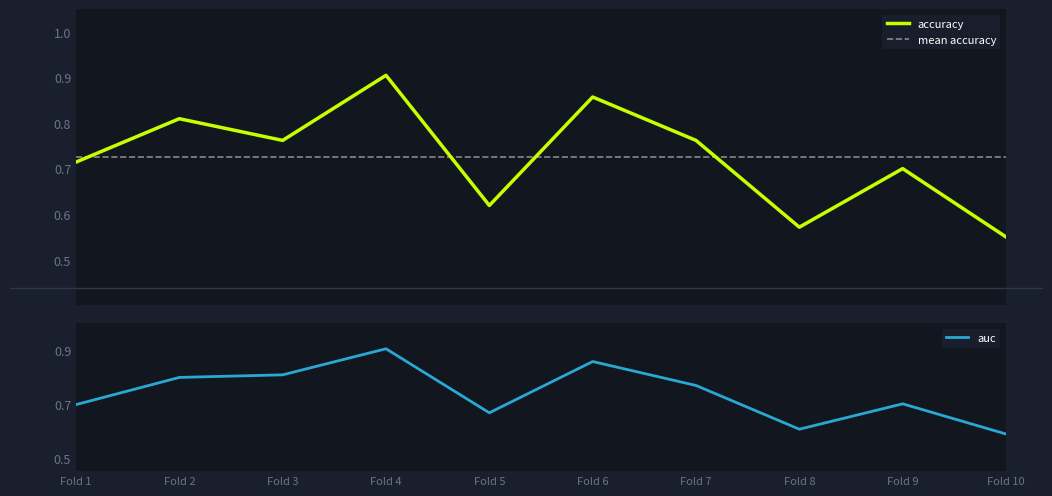

How many times do auc and accuracy cross each other?

3